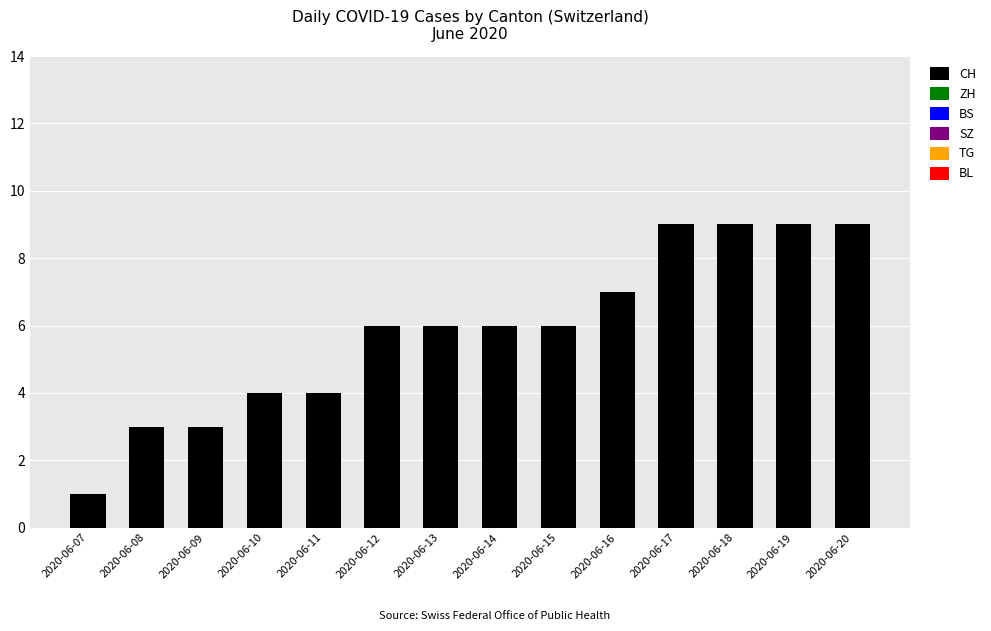

What is the change in value from 2020-06-10 to 2020-06-16?

+3